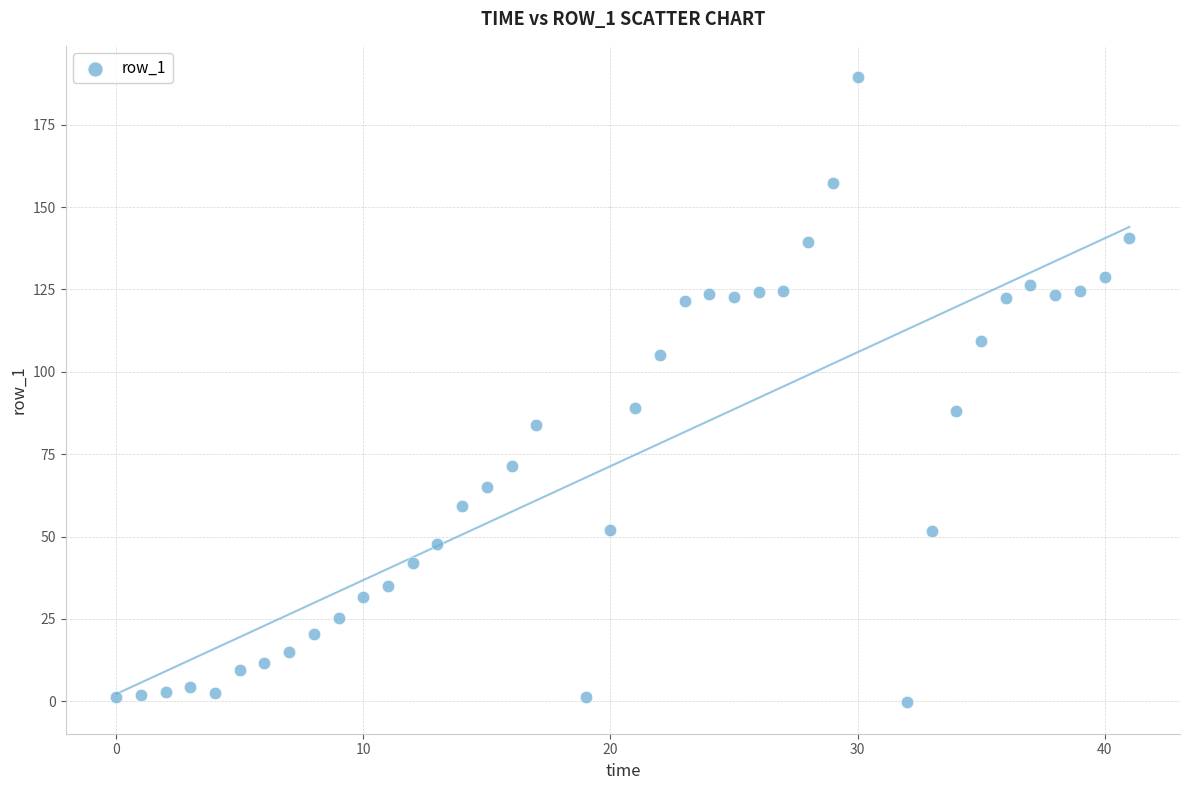

What is the range of Y values (max minus min)?

189.8